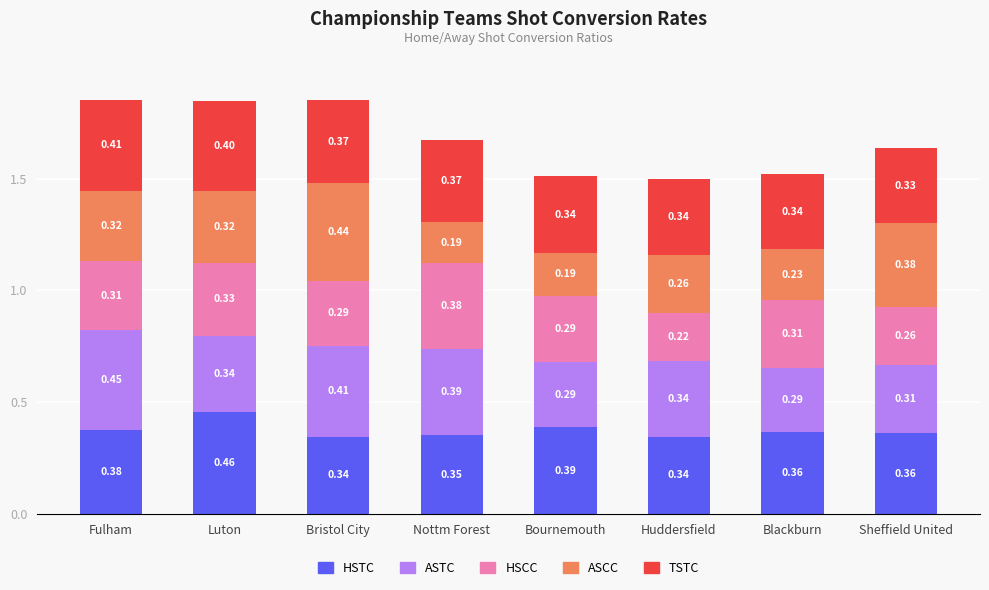

At which category is the sum across all series the highest?

Fulham